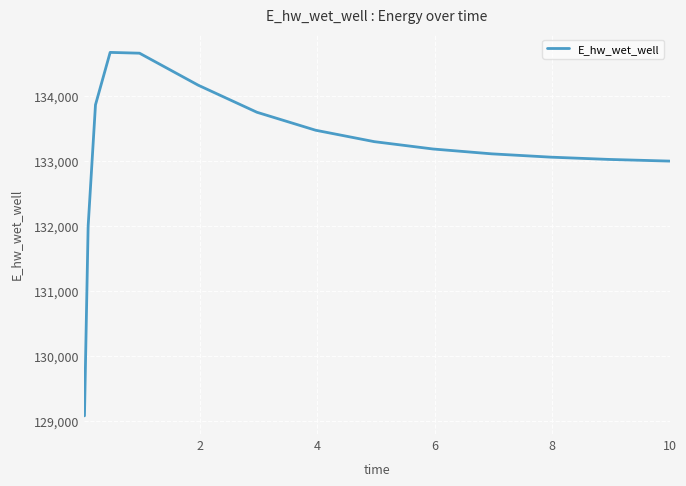

How many lines are shown in the chart?

1